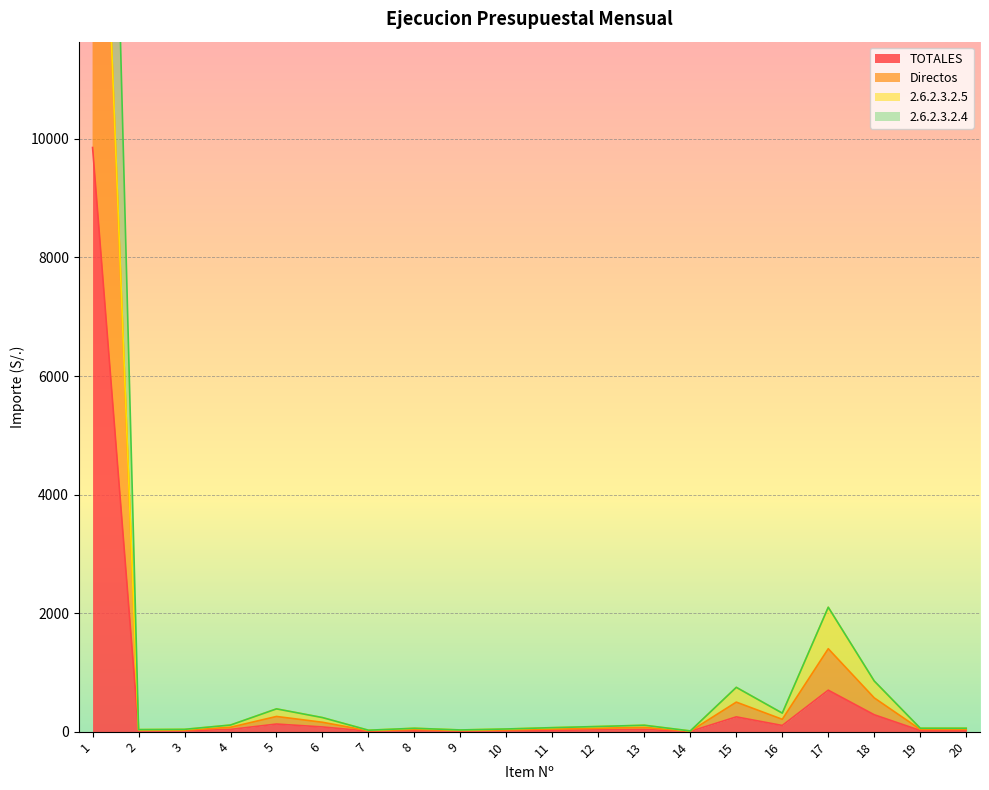

What is the highest value of the TOTALES series?

9854.6